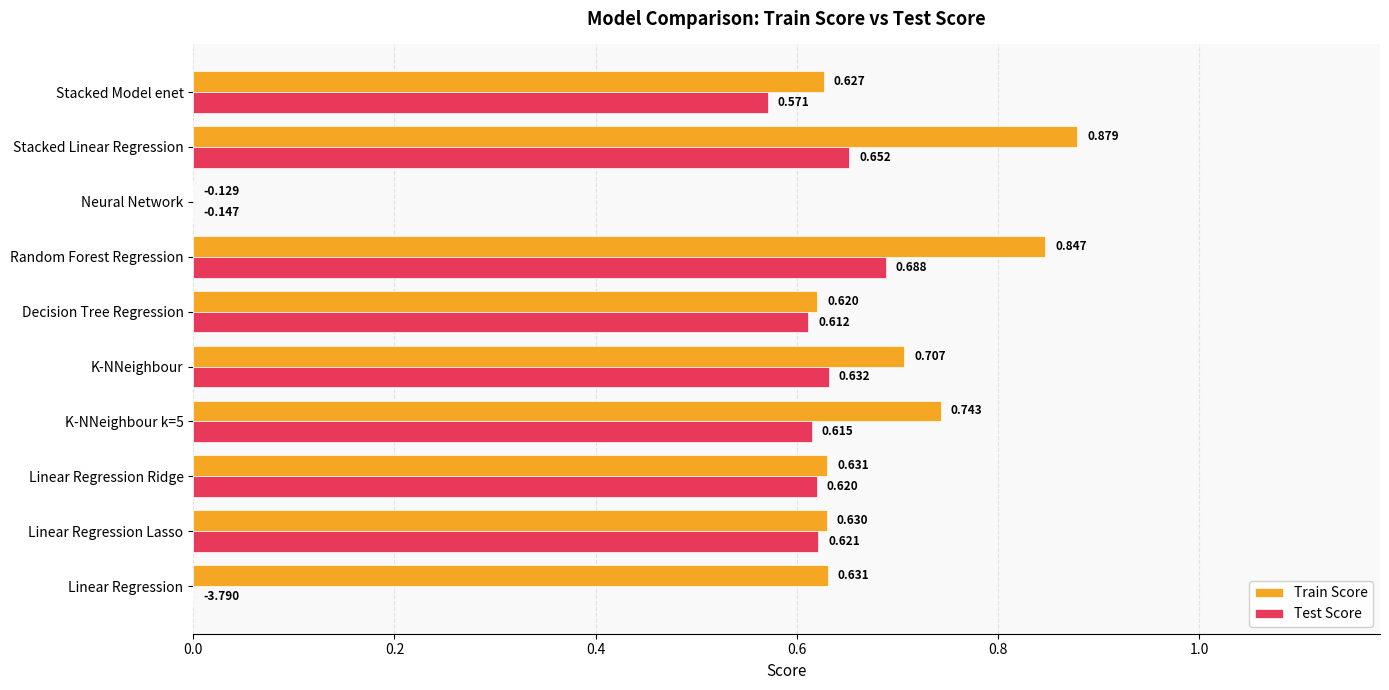

At which label is Train Score closest to 0?

Neural Network